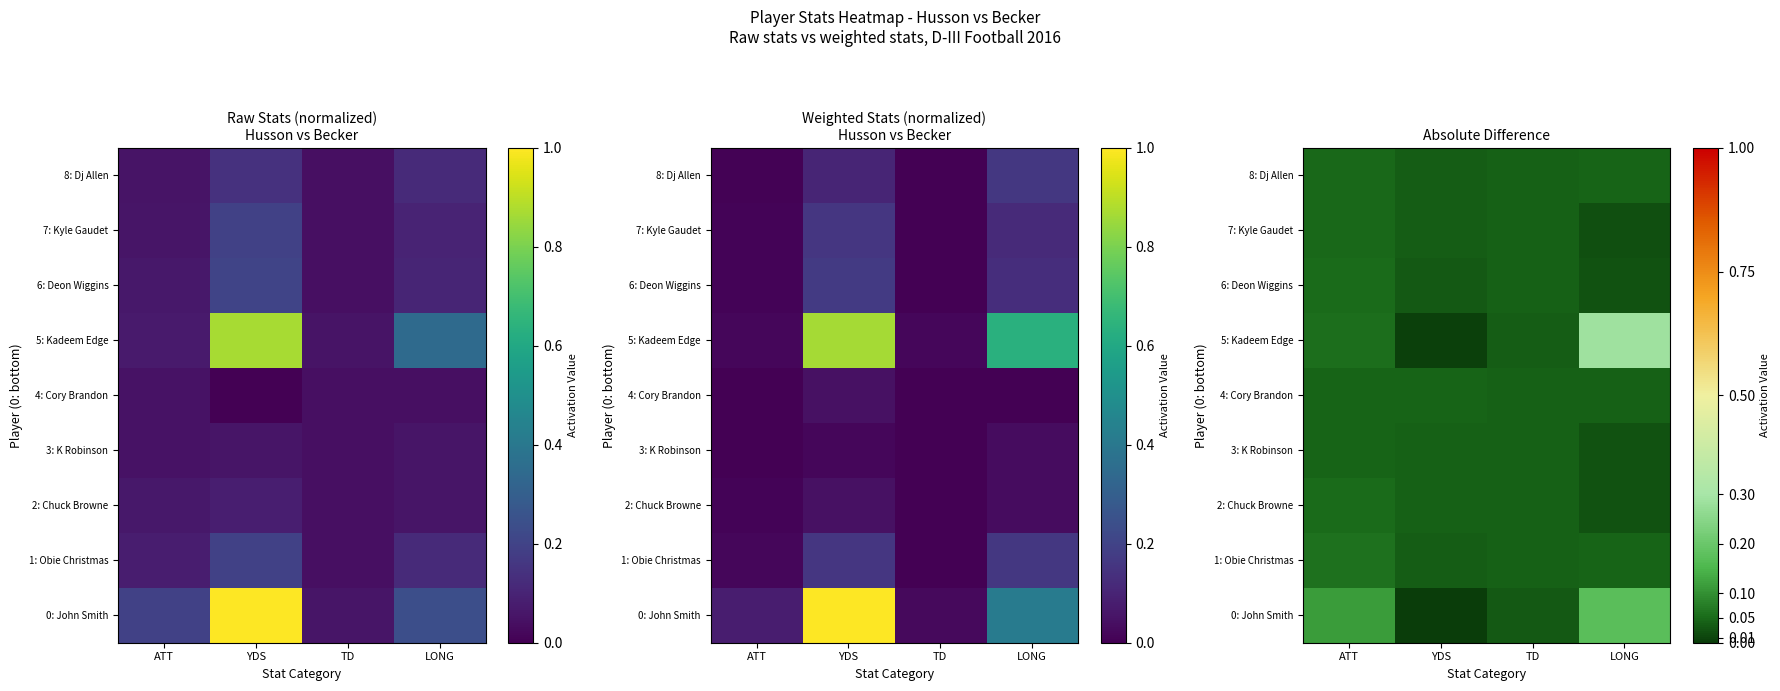

What is the sum of all 6: Deon Wiggins values?

0.2